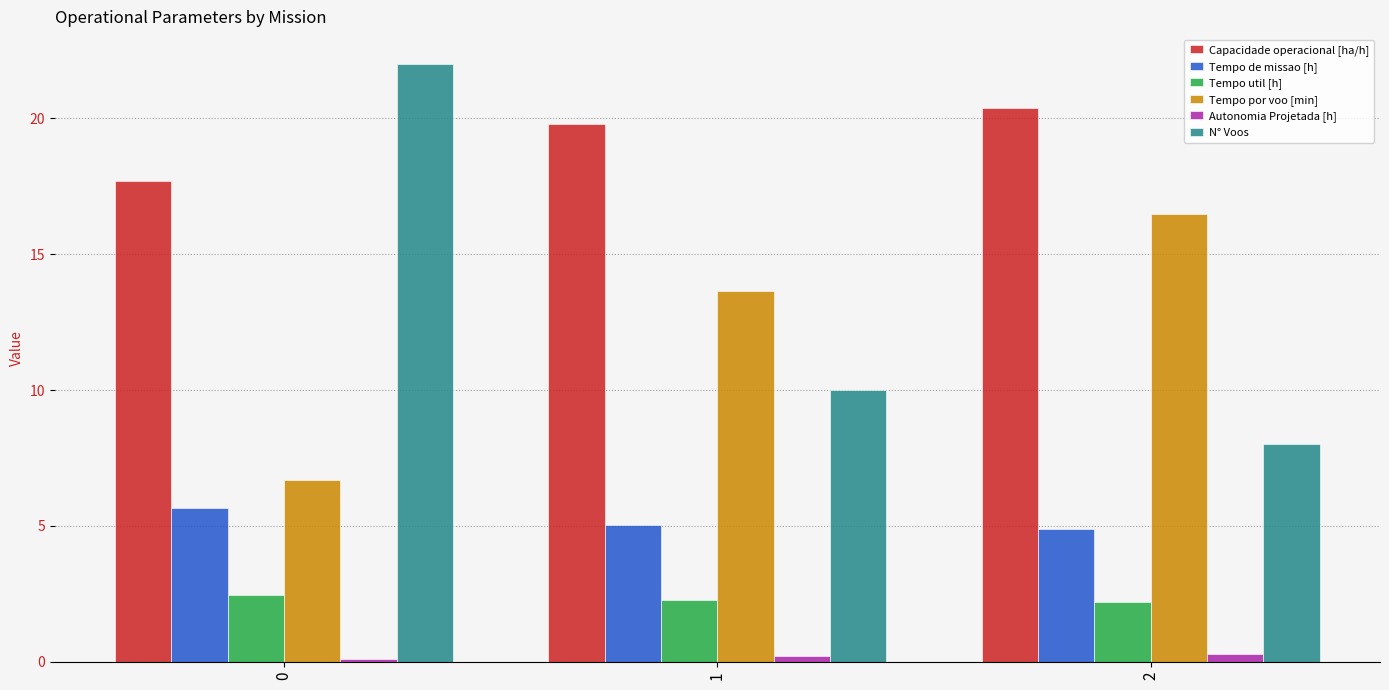

Are the bars grouped side by side (vs. stacked)?

Yes